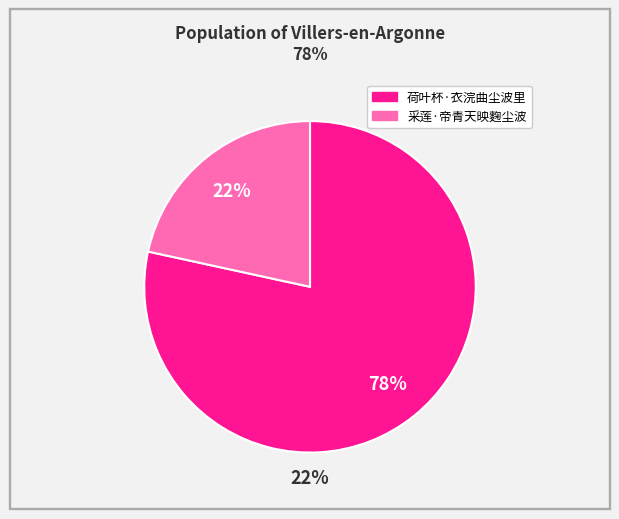

Is it true that 荷叶杯·衣浣曲尘波里 is 78% of the pie?

True